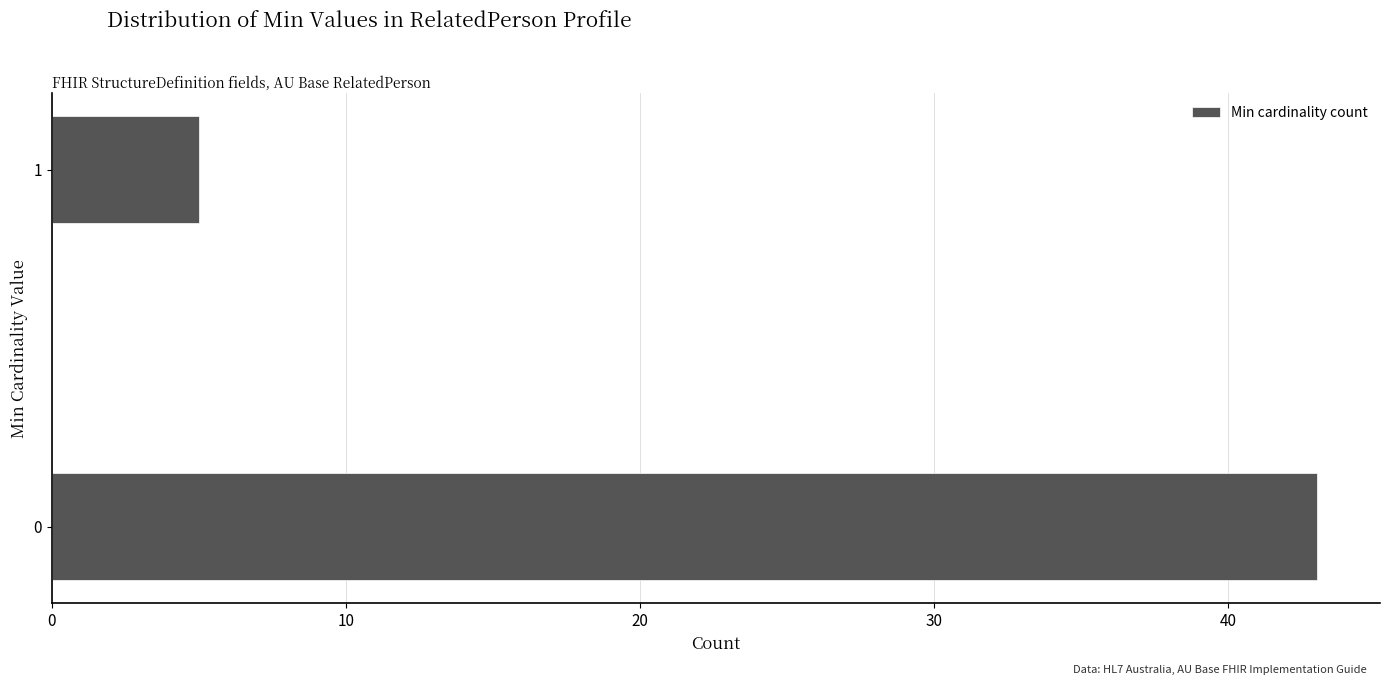

Reading top to bottom, what are all the values shown in this chart?

5	43